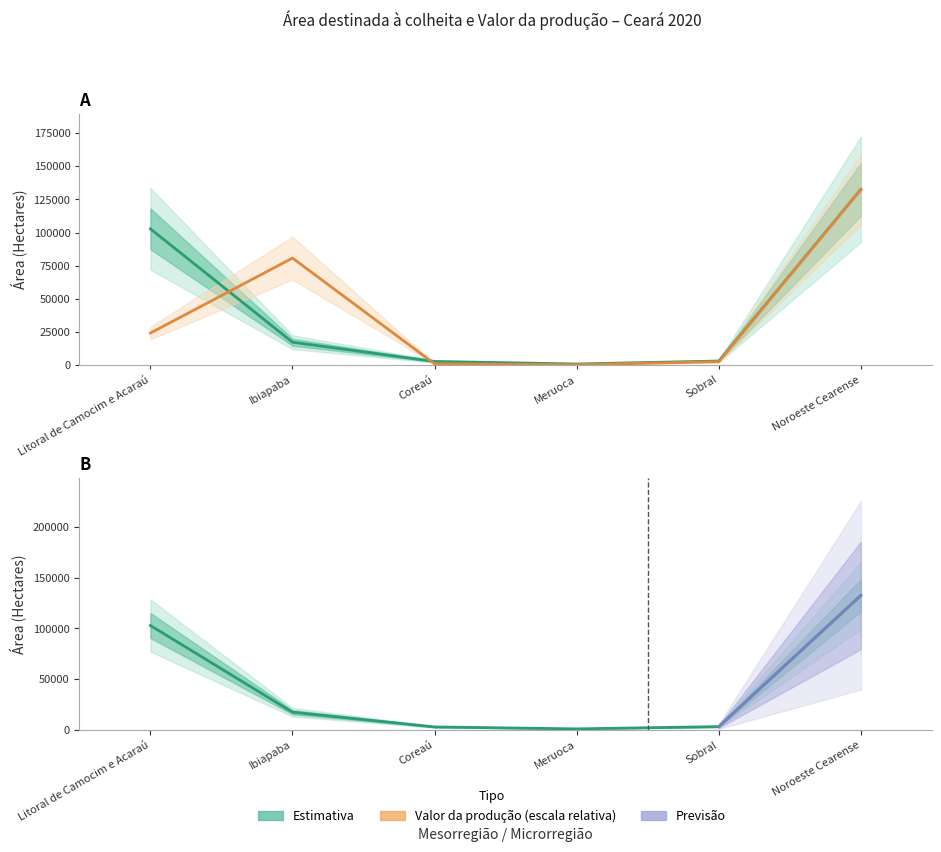

What is the average value of the Valor da produção (Mil Reais) series?

40314.1